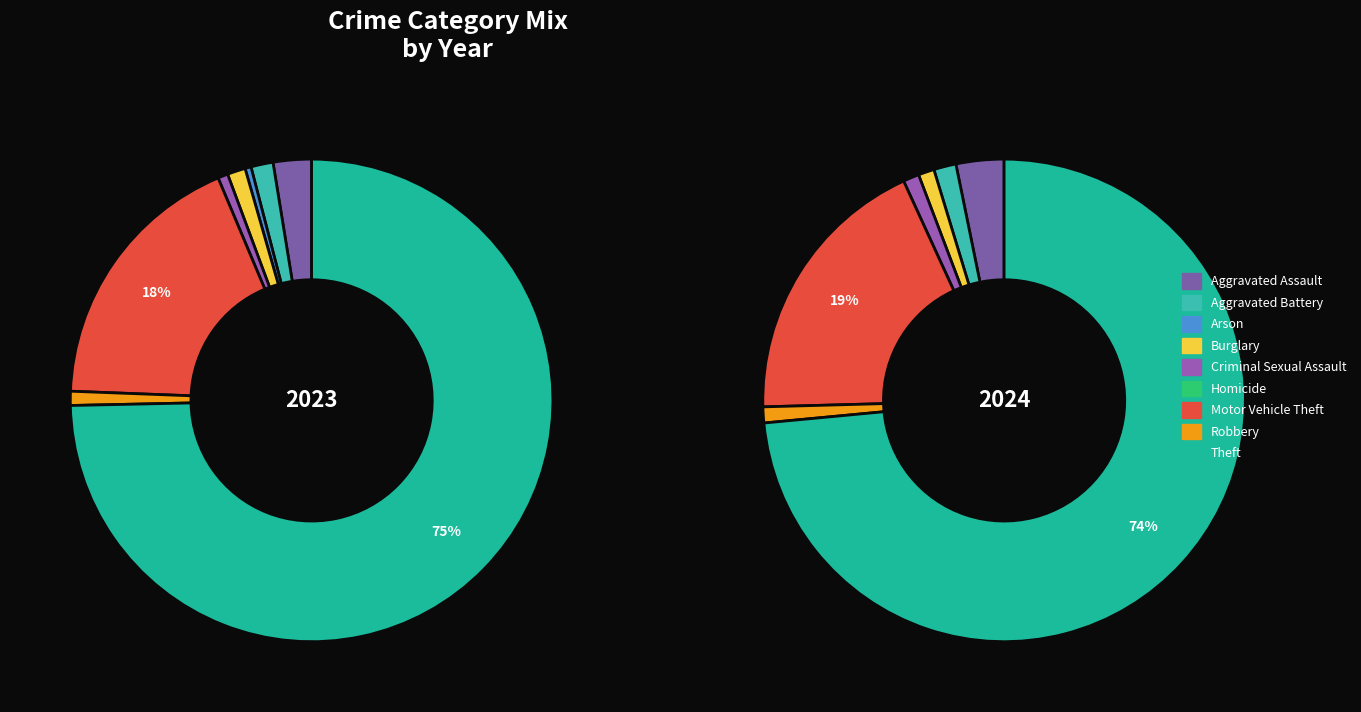

To the nearest percent, what is the average slice percentage?

11%